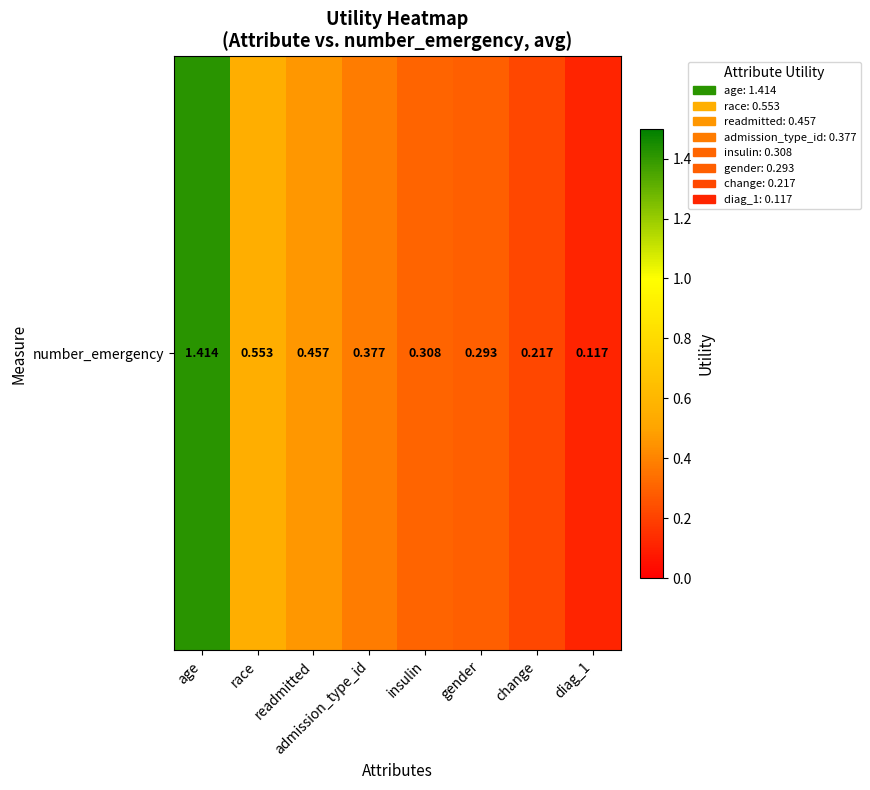

List the labels in order of value, smallest first.

diag_1, change, gender, insulin, admission_type_id, readmitted, race, age